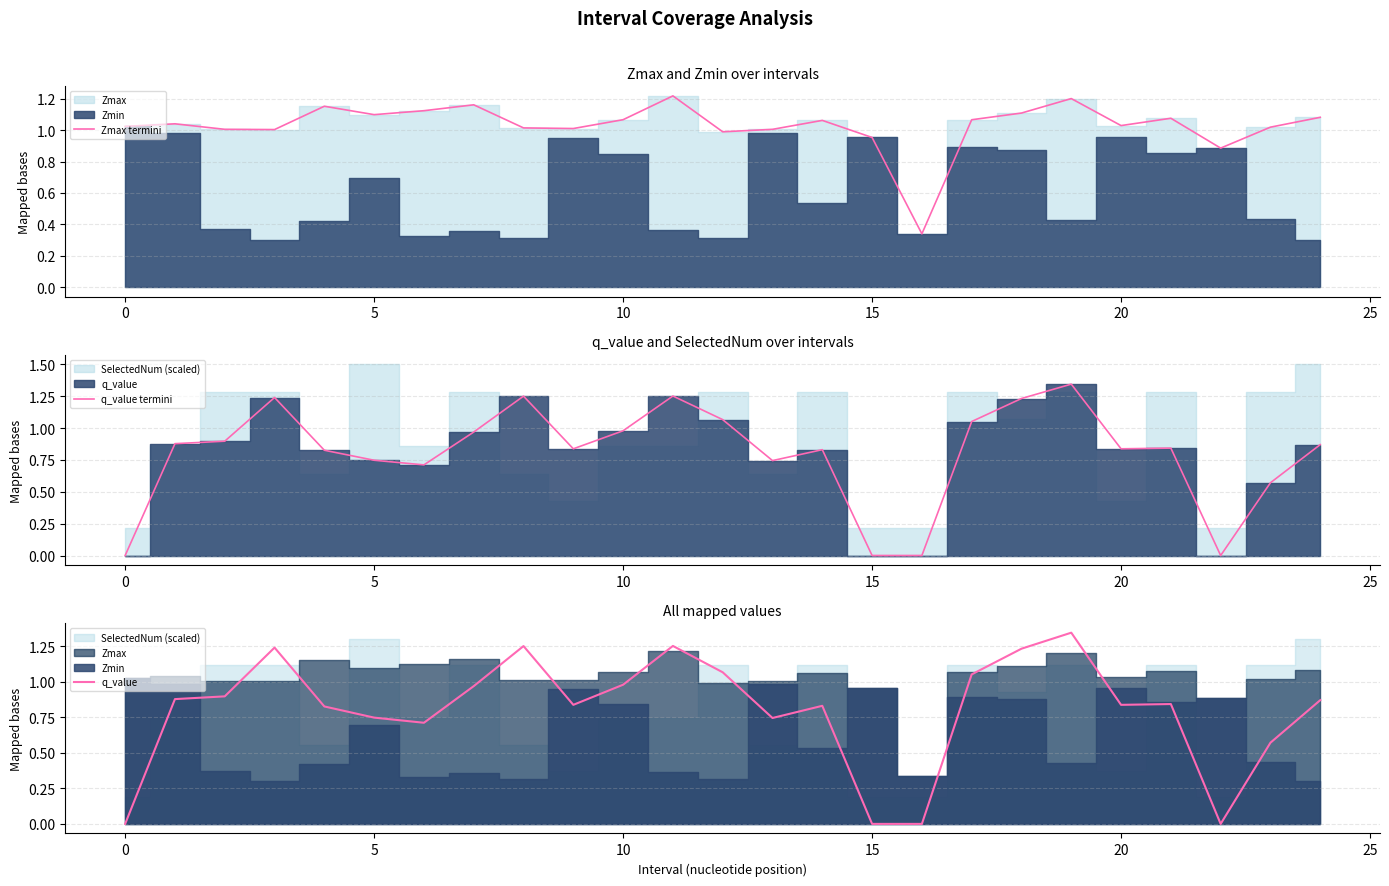

Which category has the highest value in the q_value series?

19